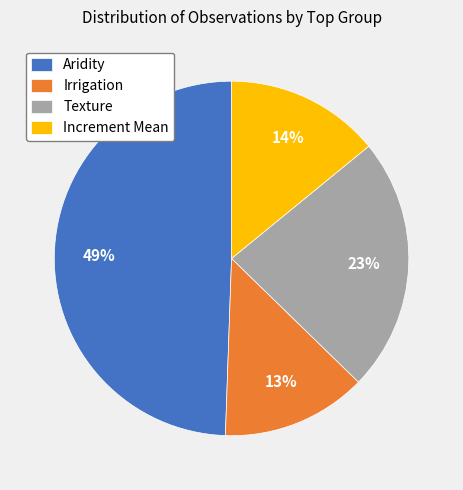

What is the ratio of the value at Irrigation to the value at Increment Mean?

0.9